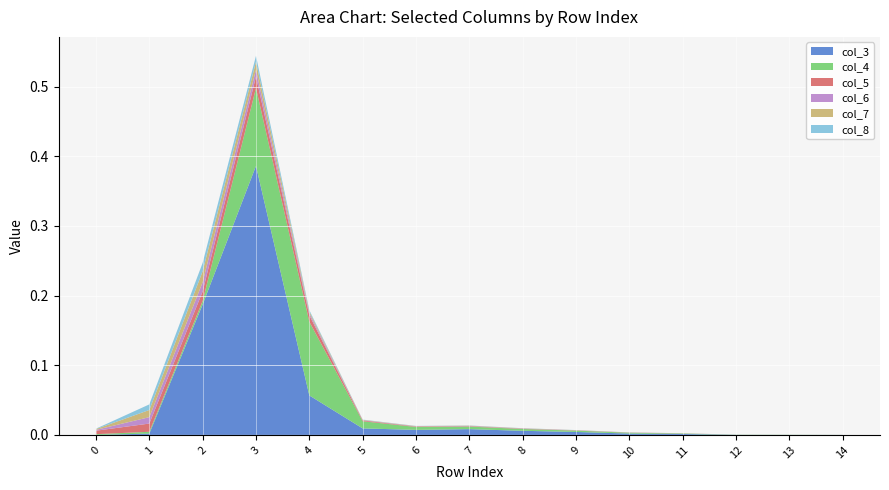

Reading left to right, transcribe all the data shown in this chart.

col_3: 0.0	0.0	0.2	0.4	0.1	0.0	0.0	0.0	0.0	0.0	0.0	0.0	0.0	0.0	0.0
col_4: 0.0	0.0	0.0	0.1	0.1	0.0	0.0	0.0	0.0	0.0	0.0	0.0	0.0	0.0	0.0
col_5: 0.0	0.0	0.0	0.0	0.0	0.0	0.0	0.0	0.0	0.0	0.0	0.0	0.0	0.0	0.0
col_6: 0.0	0.0	0.0	0.0	0.0	0.0	0.0	0.0	0.0	0.0	0.0	0.0	0.0	0.0	0.0
col_7: 0.0	0.0	0.0	0.0	0.0	0.0	0.0	0.0	0.0	0.0	0.0	0.0	0.0	0.0	0.0
col_8: 0.0	0.0	0.0	0.0	0.0	0.0	0.0	0.0	0.0	0.0	0.0	0.0	0.0	0.0	0.0